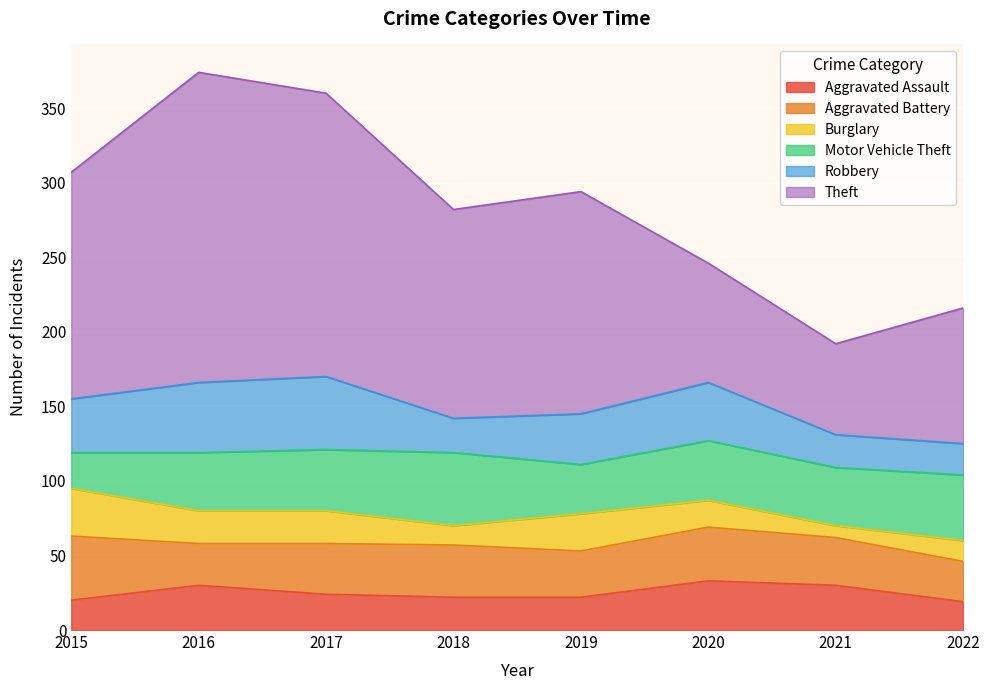

True or false: Robbery and Motor Vehicle Theft cross at least once.

True